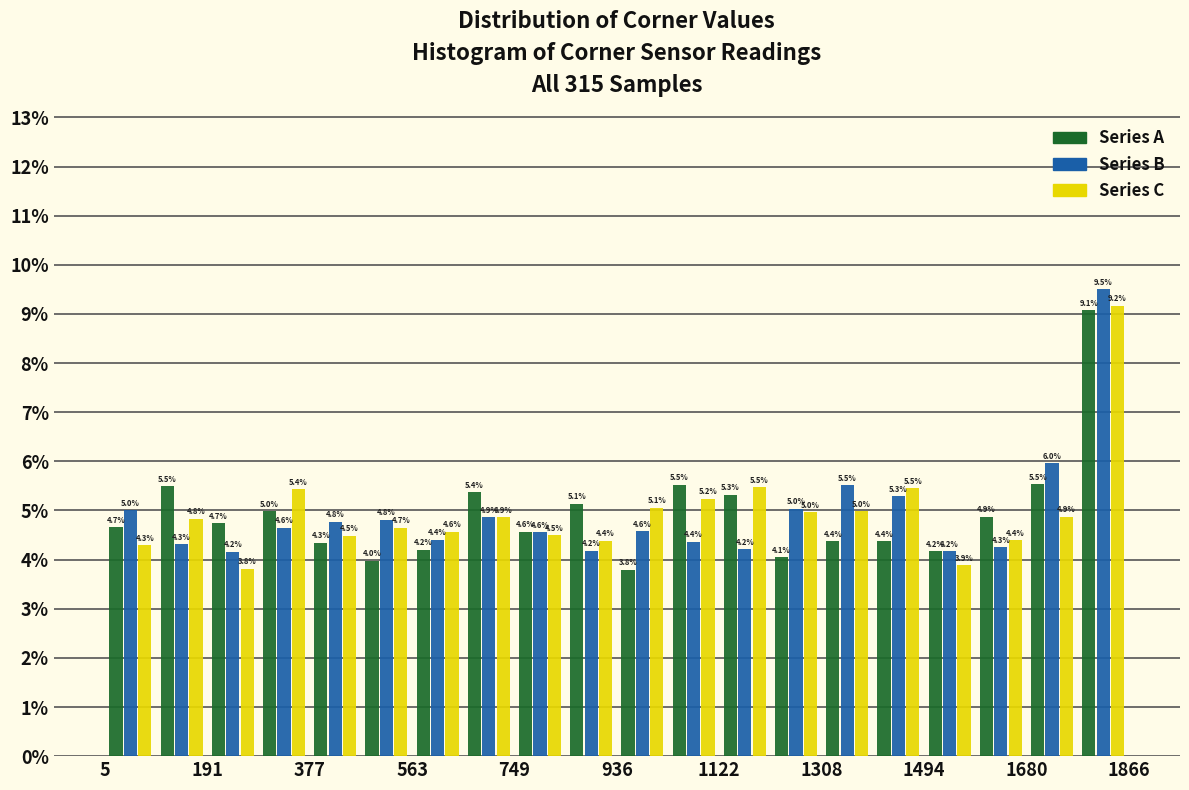

Reading left to right, list every range on the x-axis with the height of the bar of each series over it. The bar edges are not printed on the chart, so give them approximately, as read against the axis.

0 to 100: Series A=4.7	Series B=5.0	Series C=4.3
100 to 200: Series A=5.5	Series B=4.3	Series C=4.8
200 to 280: Series A=4.7	Series B=4.2	Series C=3.8
280 to 380: Series A=5.0	Series B=4.6	Series C=5.4
380 to 480: Series A=4.3	Series B=4.8	Series C=4.5
480 to 560: Series A=4.0	Series B=4.8	Series C=4.7
560 to 660: Series A=4.2	Series B=4.4	Series C=4.6
660 to 740: Series A=5.4	Series B=4.9	Series C=4.9
740 to 840: Series A=4.6	Series B=4.6	Series C=4.5
840 to 940: Series A=5.1	Series B=4.2	Series C=4.4
940 to 1020: Series A=3.8	Series B=4.6	Series C=5.1
1020 to 1120: Series A=5.5	Series B=4.4	Series C=5.2
1120 to 1220: Series A=5.3	Series B=4.2	Series C=5.5
1220 to 1300: Series A=4.1	Series B=5.0	Series C=5.0
1300 to 1400: Series A=4.4	Series B=5.5	Series C=5.0
1400 to 1500: Series A=4.4	Series B=5.3	Series C=5.5
1500 to 1580: Series A=4.2	Series B=4.2	Series C=3.9
1580 to 1680: Series A=4.9	Series B=4.3	Series C=4.4
1680 to 1780: Series A=5.5	Series B=6.0	Series C=4.9
1780 to 1860: Series A=9.1	Series B=9.5	Series C=9.2